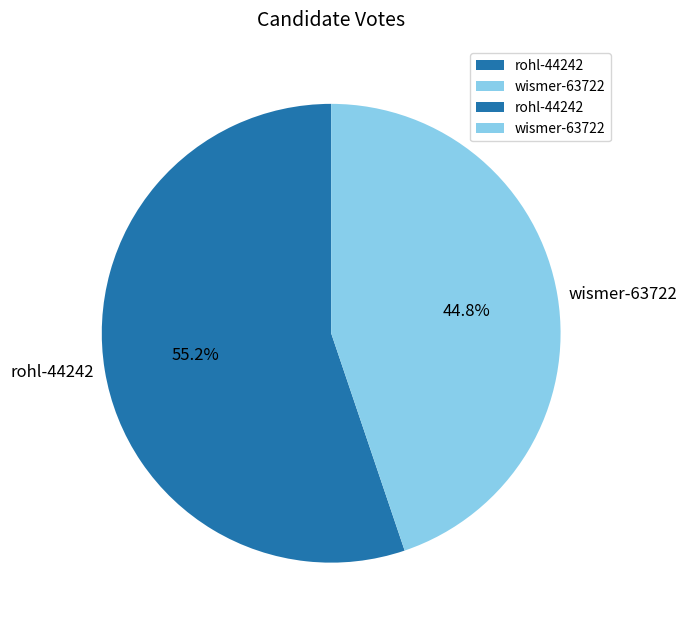

Between wismer-63722 and rohl-44242, which is larger?

rohl-44242